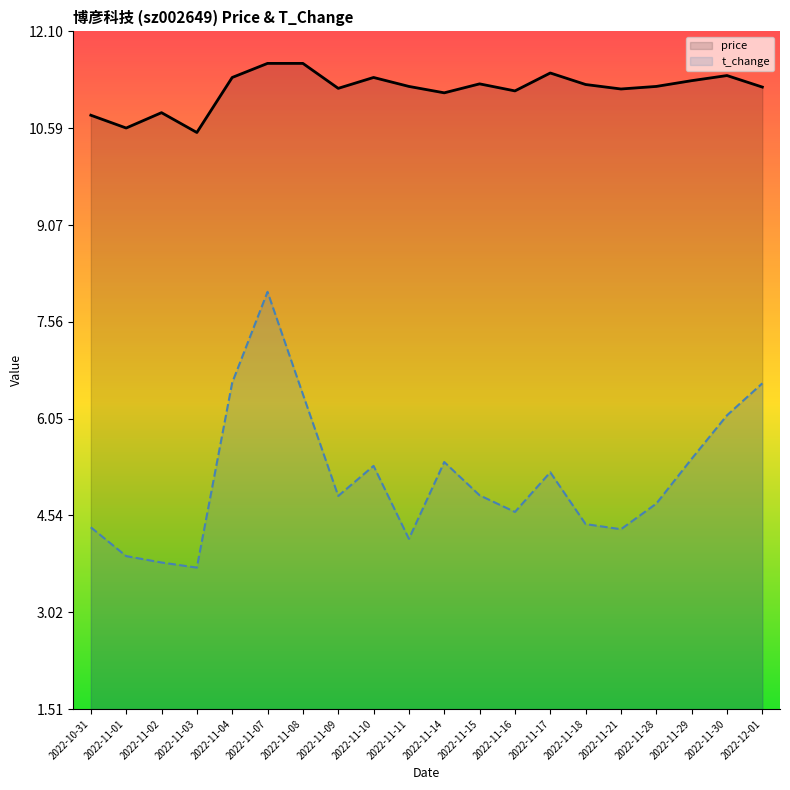

At which label does price first exceed 11?

2022-11-04